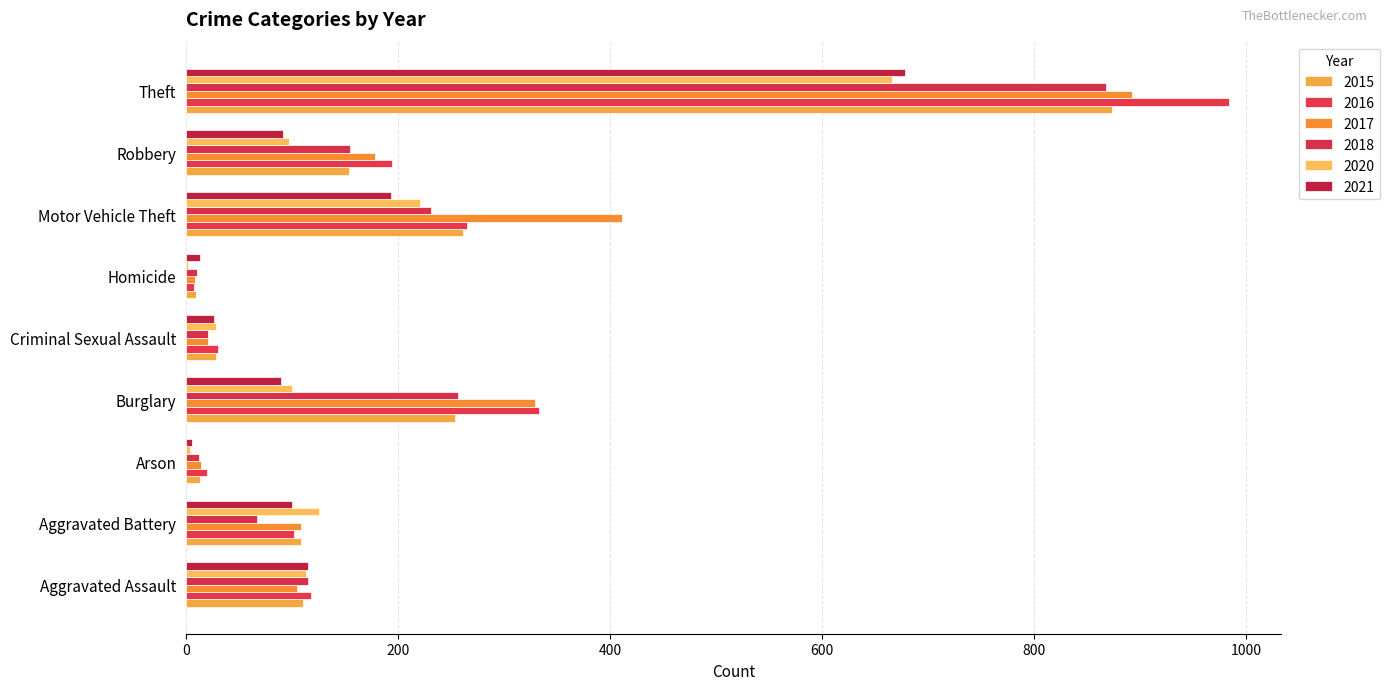

Count the number of data series in this chart.

6